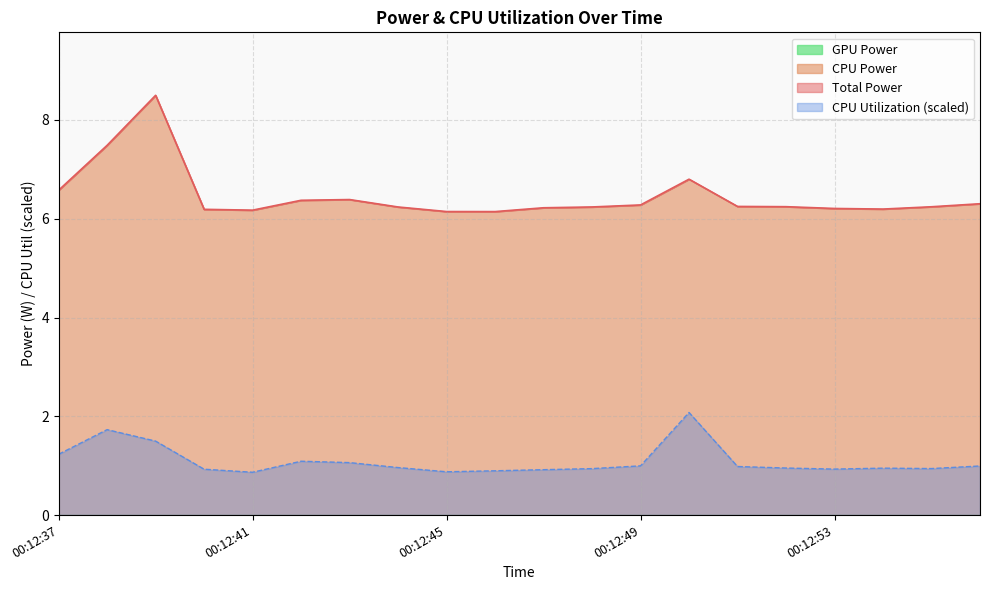

Which series has the largest total across all categories?

Total Power